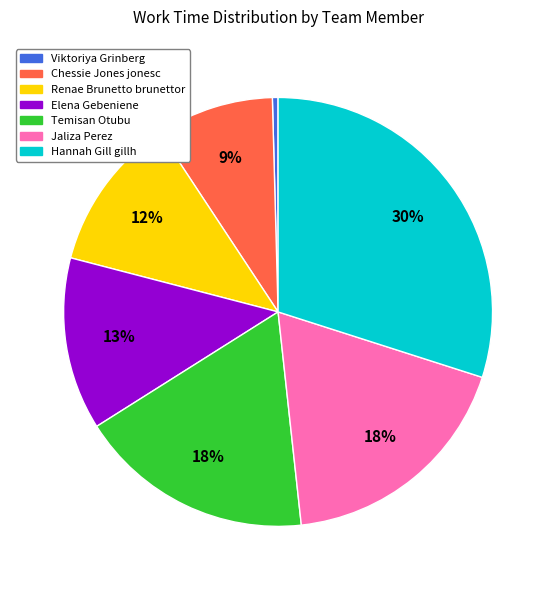

What is the largest slice in the pie chart?

Hannah Gill gillh